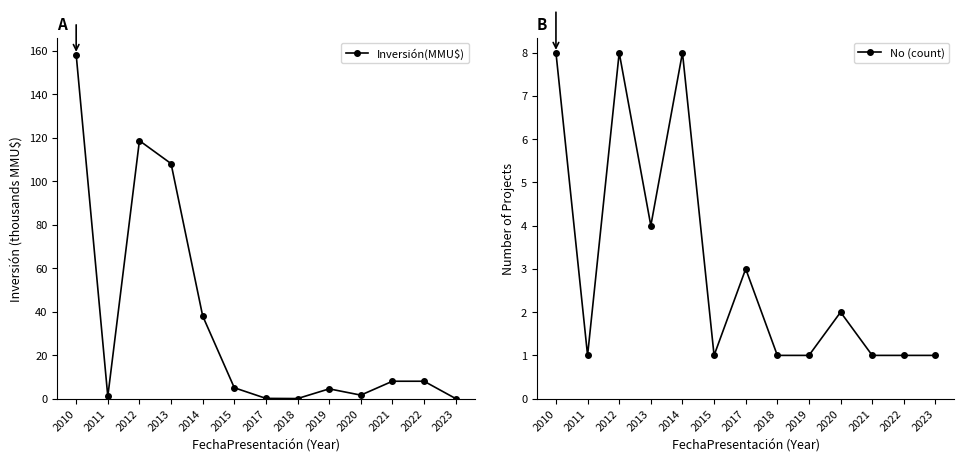

Which label corresponds to the largest value in the chart?

2010